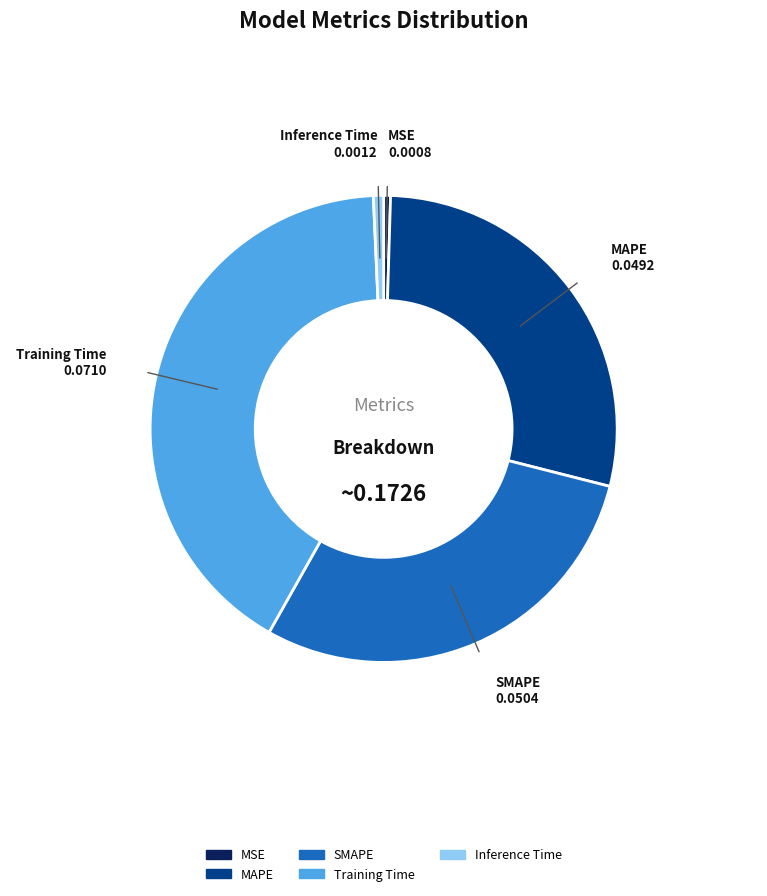

Which category has the biggest portion of the pie?

Training Time